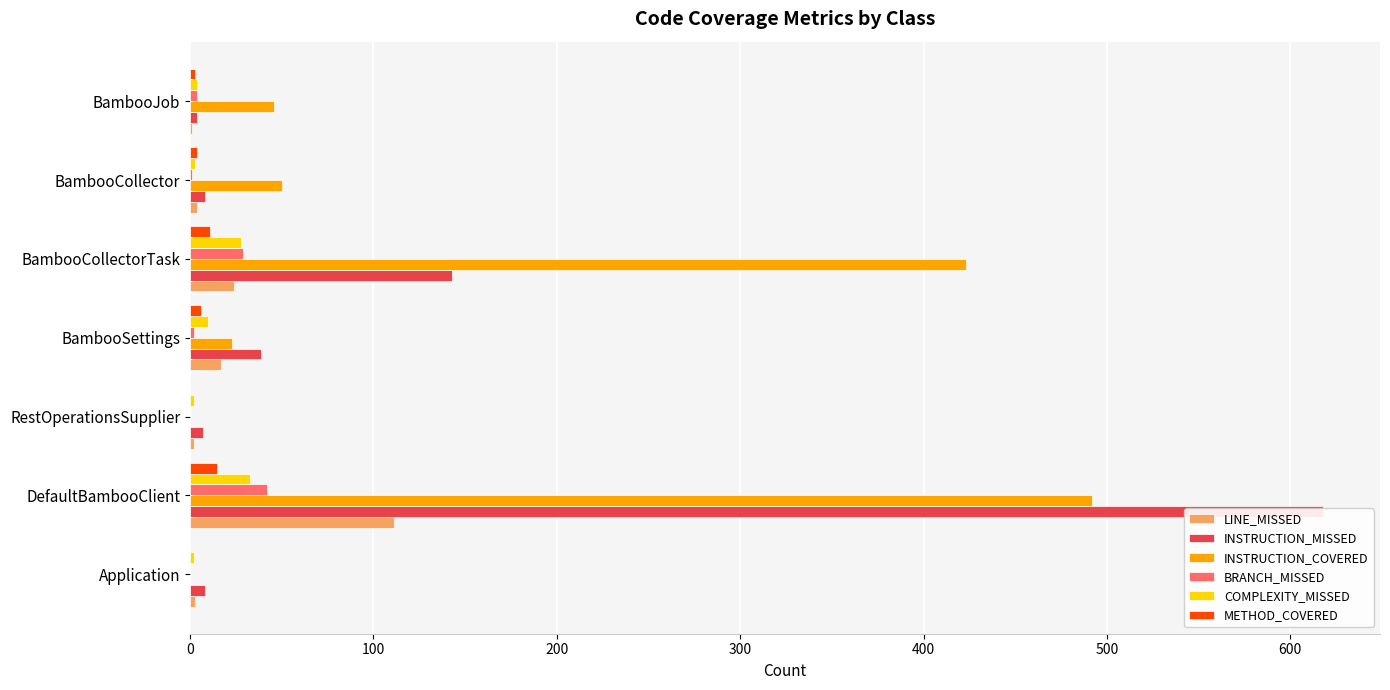

List the series in order of their peak value, highest first.

INSTRUCTION_MISSED, INSTRUCTION_COVERED, LINE_MISSED, BRANCH_MISSED, COMPLEXITY_MISSED, METHOD_COVERED